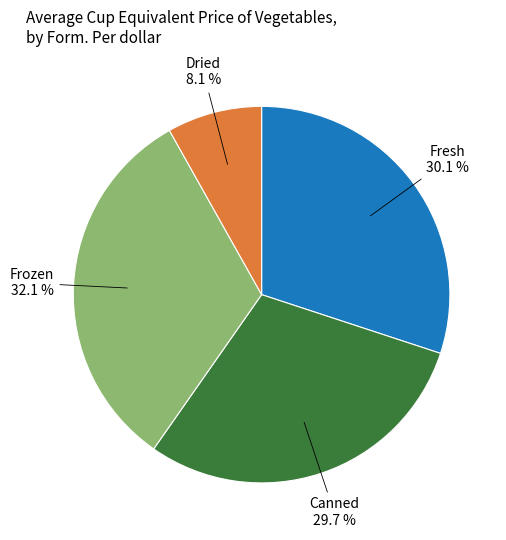

To the nearest percent, what is the average slice percentage?

25%